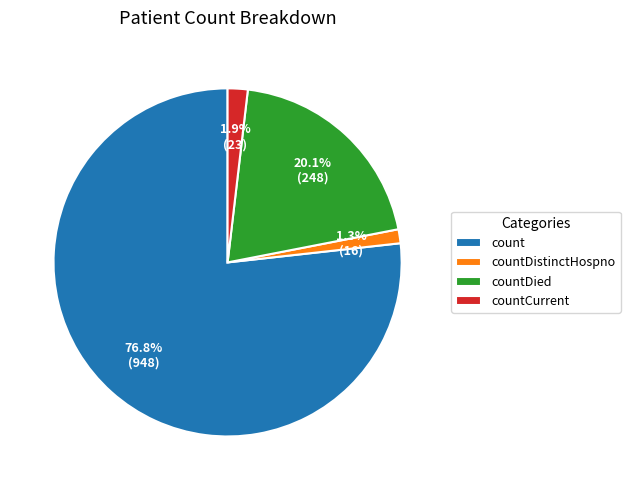

To the nearest percent, what is the combined percentage of countDied and countDistinctHospno?

21%